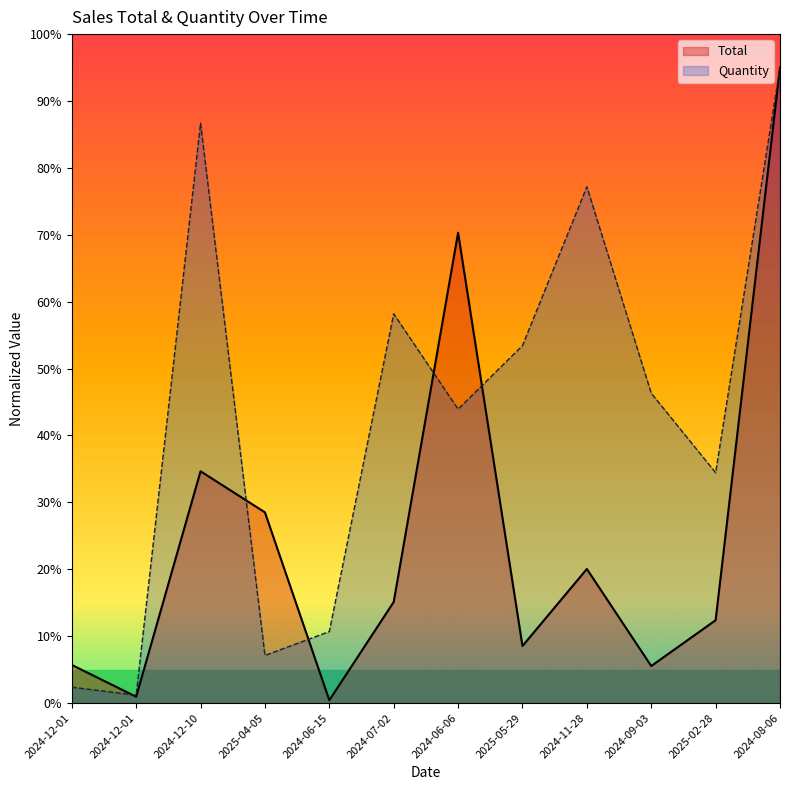

Reading left to right, extract all data points from this chart.

Total: 2024-12-01=5.7	2024-12-01=0.9	2024-12-10=34.7	2025-04-05=28.5	2024-06-15=0.4	2024-07-02=15.1	2024-06-06=70.3	2025-05-29=8.5	2024-11-28=20.0	2024-09-03=5.5	2025-02-28=12.4	2024-08-06=95.0
Quantity: 2024-12-01=2.4	2024-12-01=1.2	2024-12-10=86.7	2025-04-05=7.1	2024-06-15=10.7	2024-07-02=58.2	2024-06-06=43.9	2025-05-29=53.4	2024-11-28=77.2	2024-09-03=46.3	2025-02-28=34.4	2024-08-06=95.0